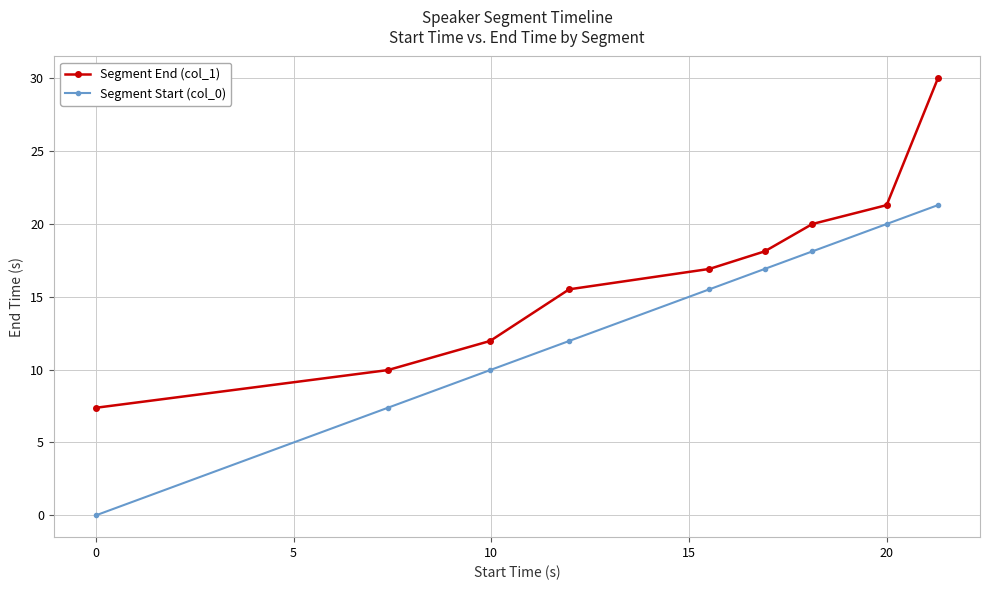

At how many categories does at least one series exceed 28?

1